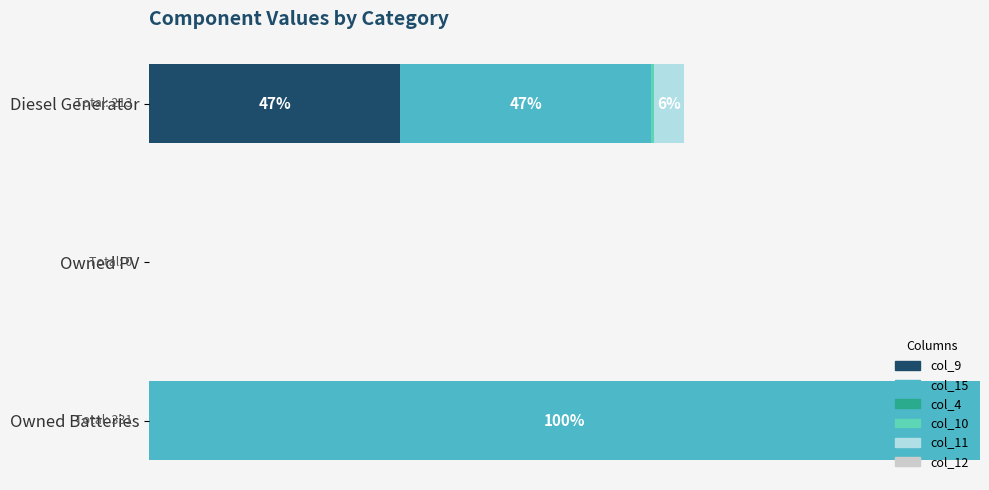

How many bars are there in total?

18